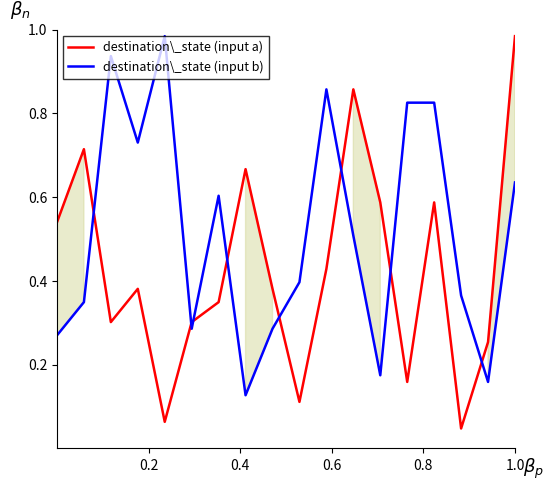

How many interior local valleys does the destination\_state (input a) series have?

5